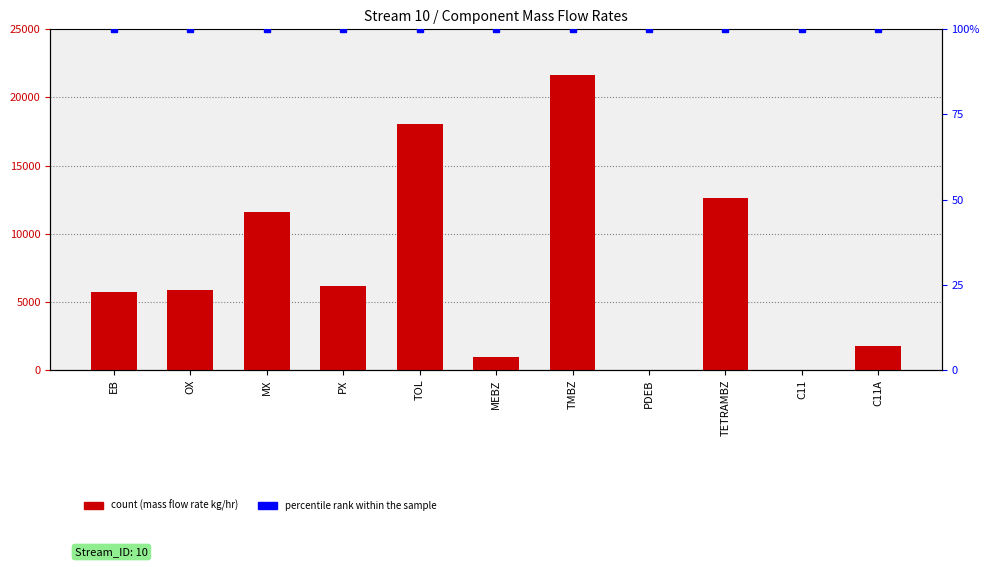

What is the label of the 6th bar from the right?

MEBZ